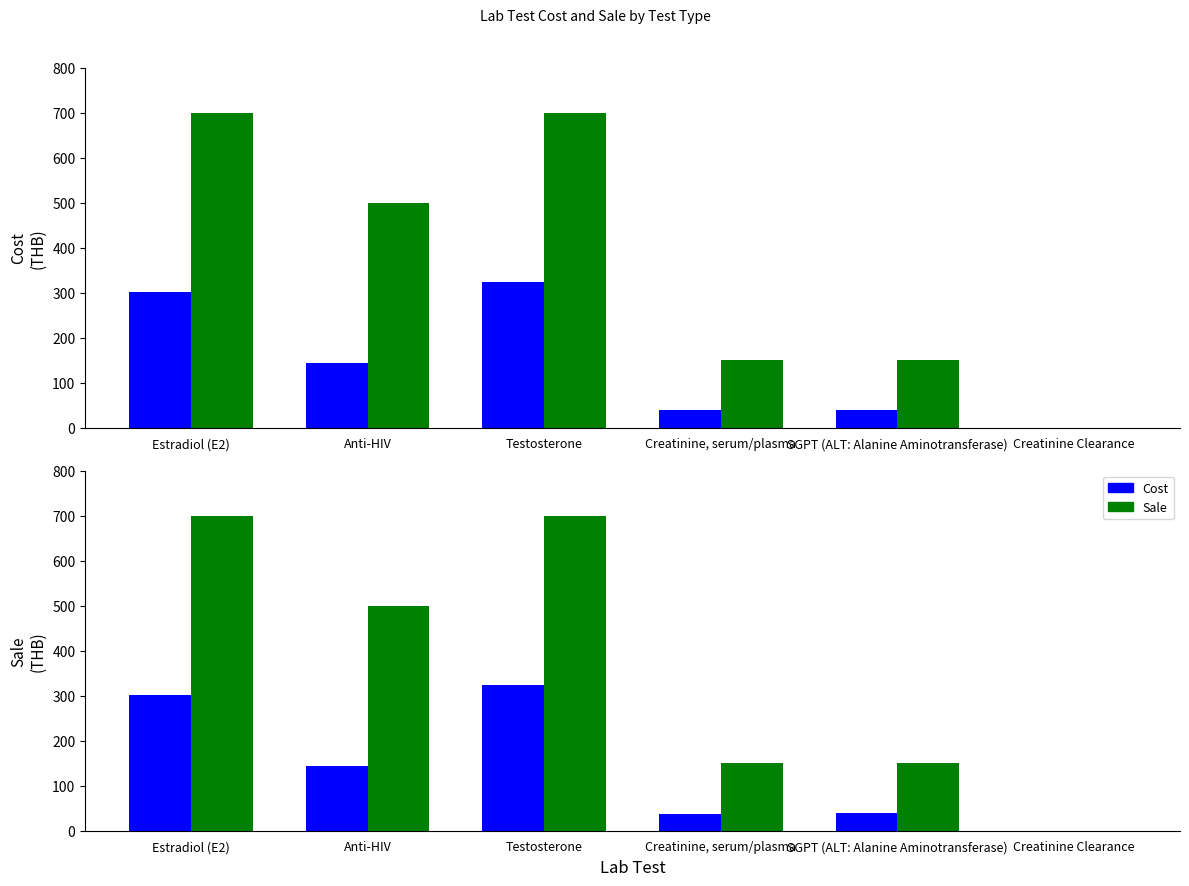

Rank the series by their average value, from lowest to highest.

Cost, Sale